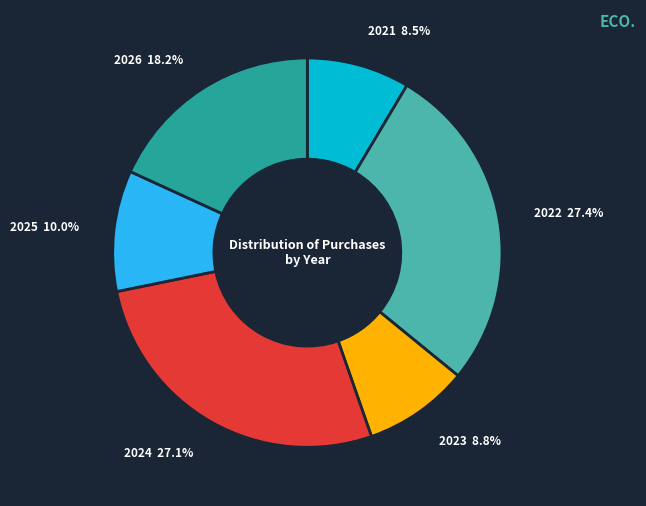

To the nearest percent, what portion does 2025 represent?

10%